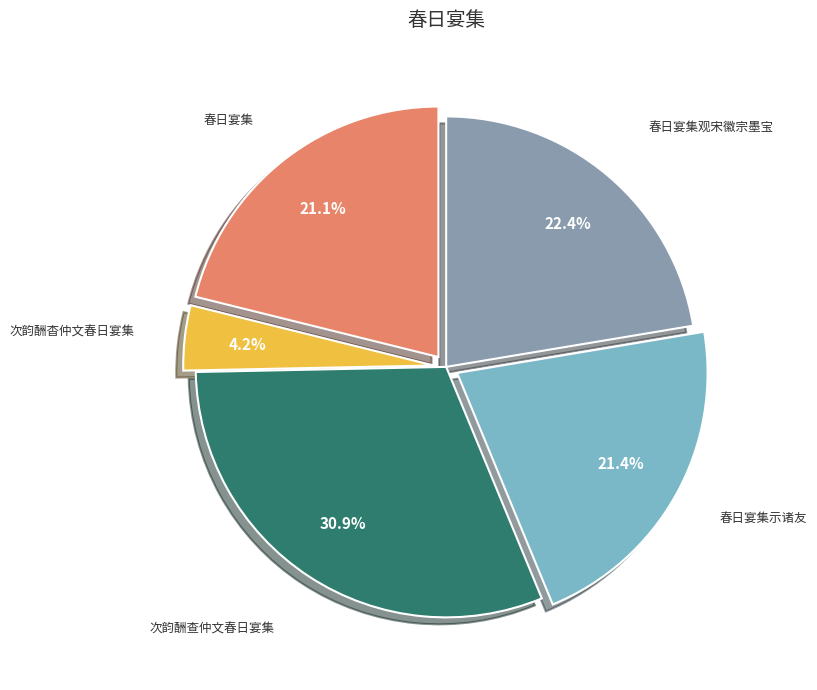

How many segments does this pie chart have?

5